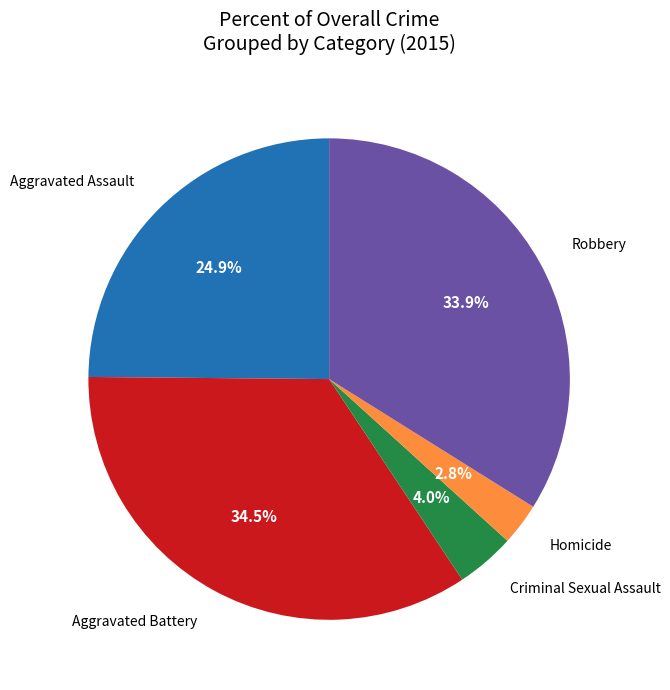

How much of the chart is everything except Aggravated Battery?

65.5%